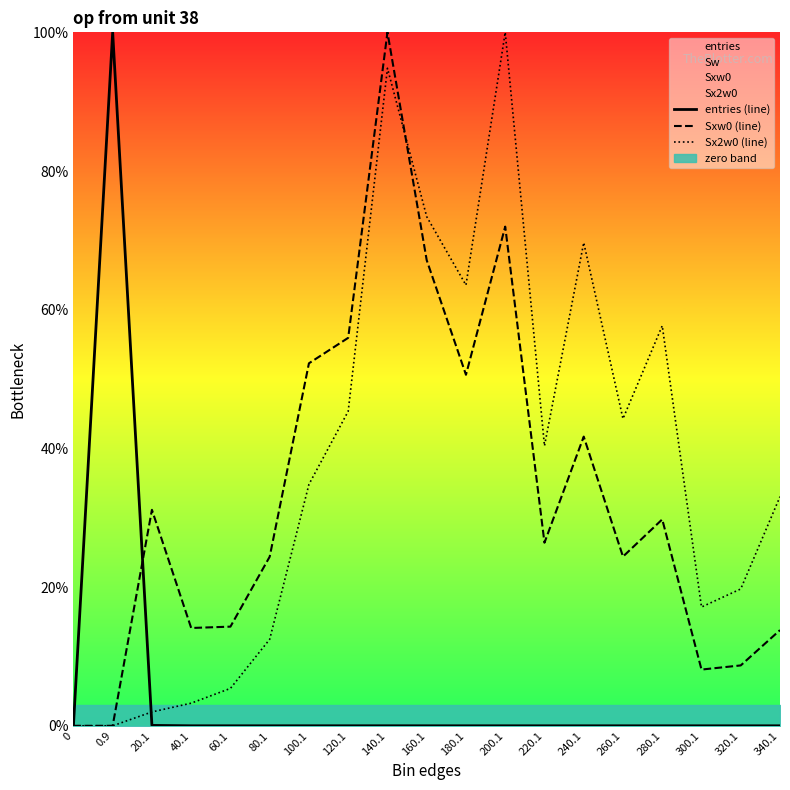

Count the number of data series in this chart.

3